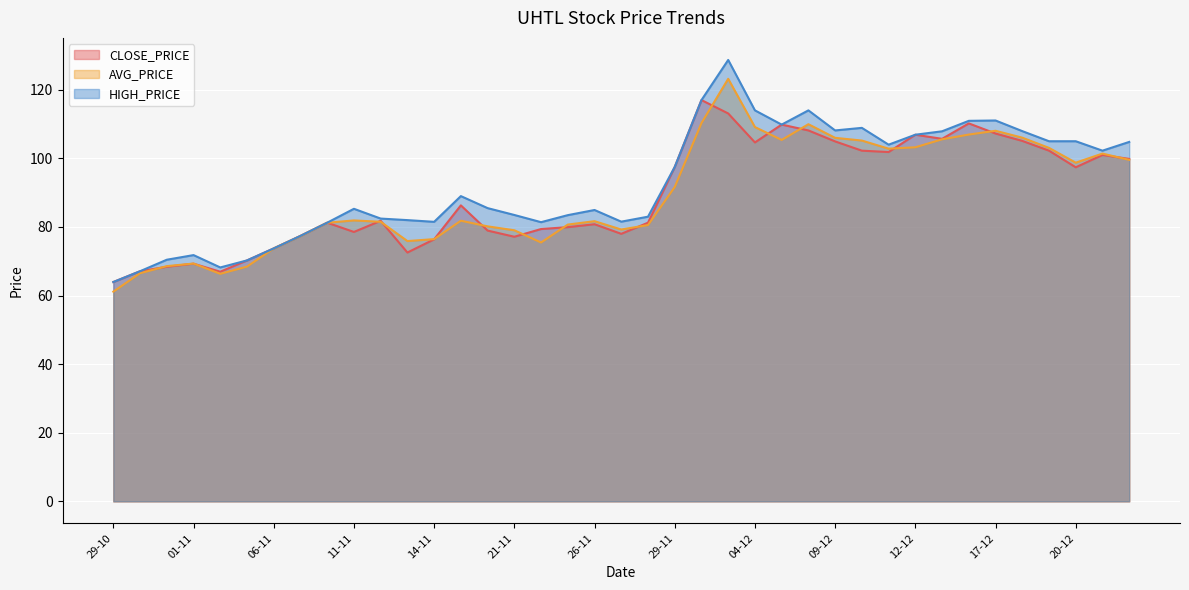

List the series in order of their peak value, highest first.

HIGH_PRICE, AVG_PRICE, CLOSE_PRICE